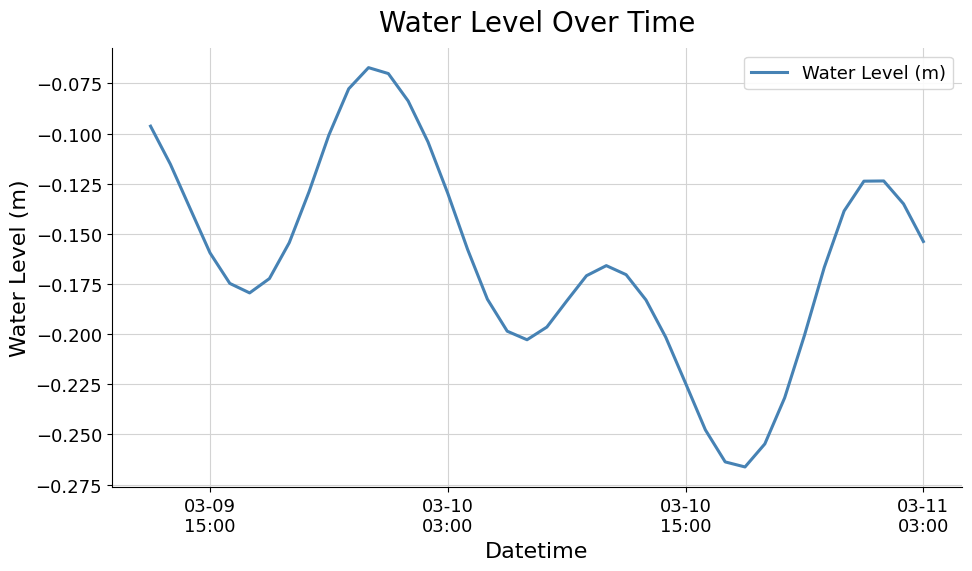

Count the number of categories in the chart.

40